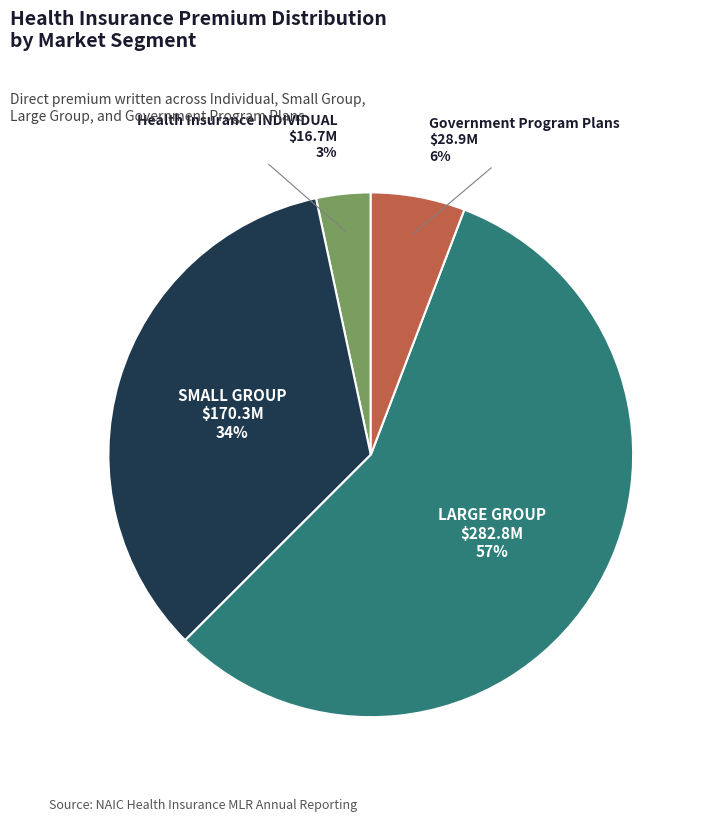

Does any single category account for the majority?

Yes